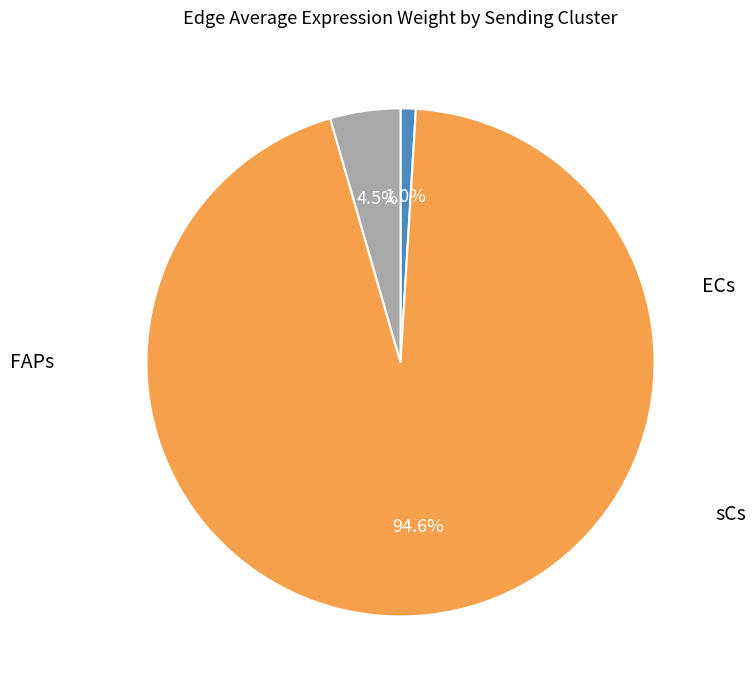

How many segments does this pie chart have?

3